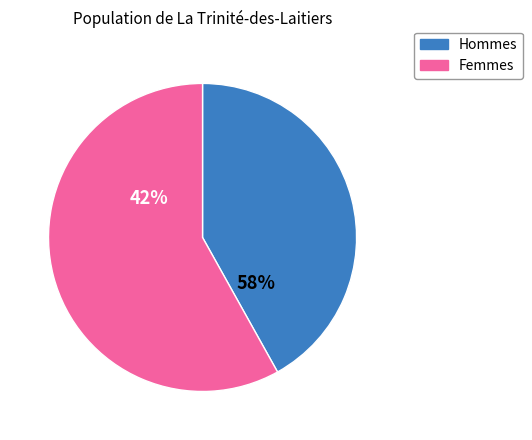

The 12 slice represents 0% of the pie. True or false?

True